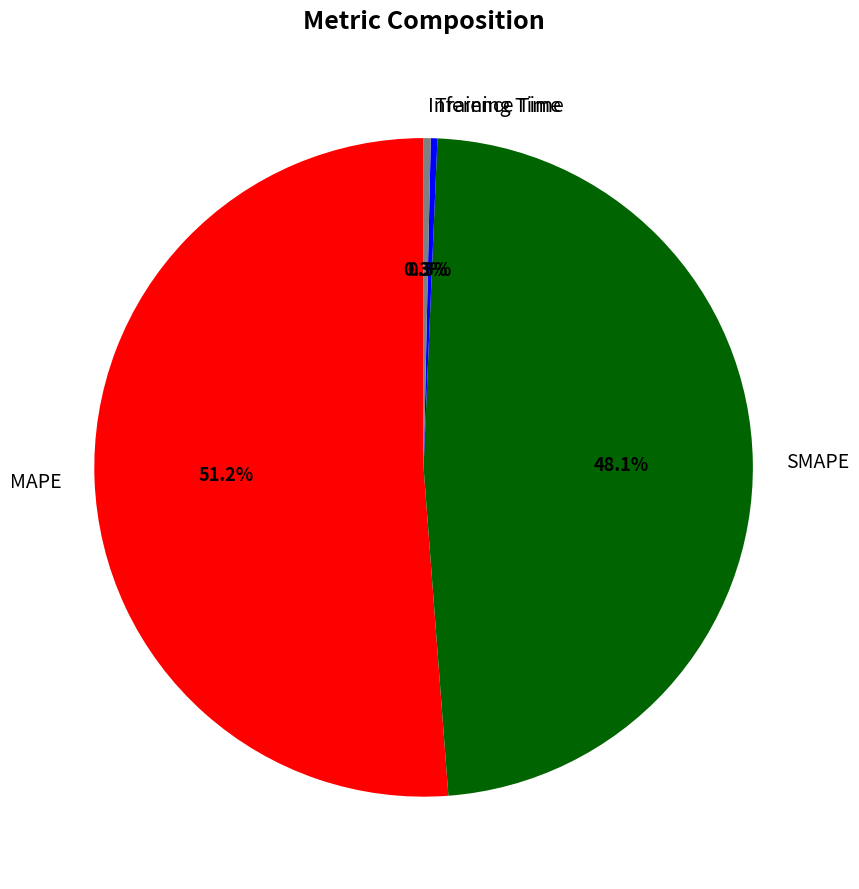

Is it true that Training Time is 0% of the pie?

True